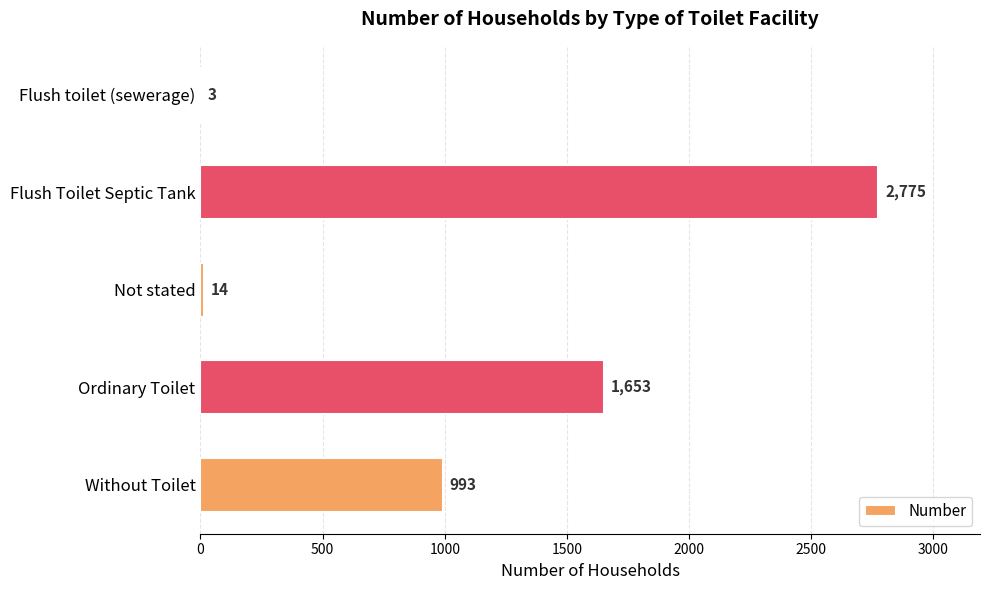

What is the sum of all values?

5438